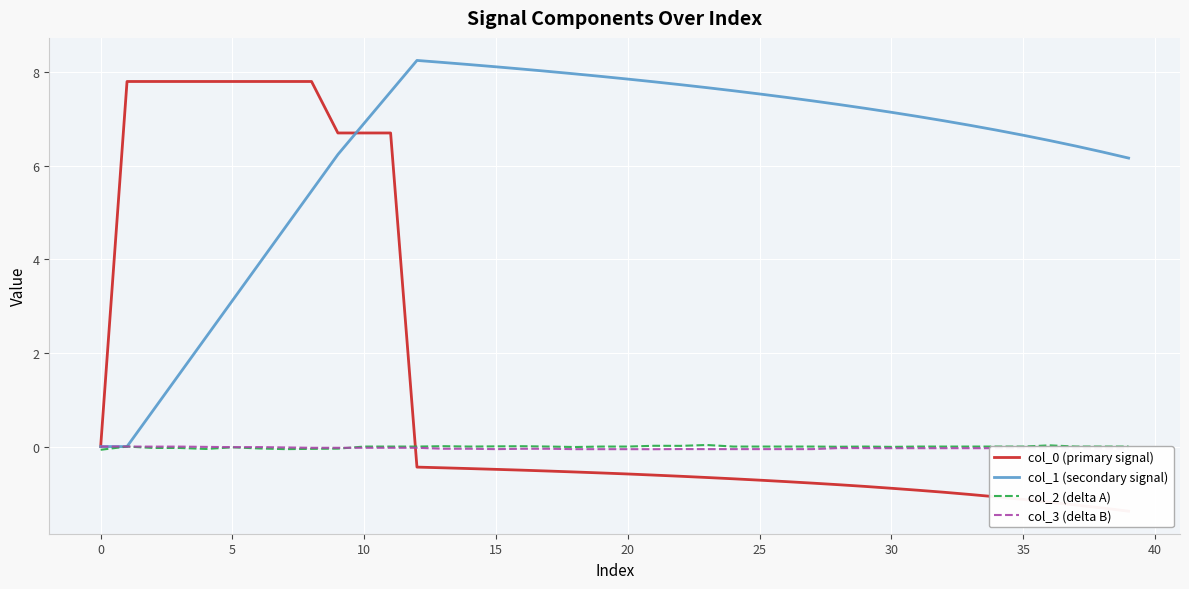

At which label does col_1 (secondary signal) reach its peak?

12